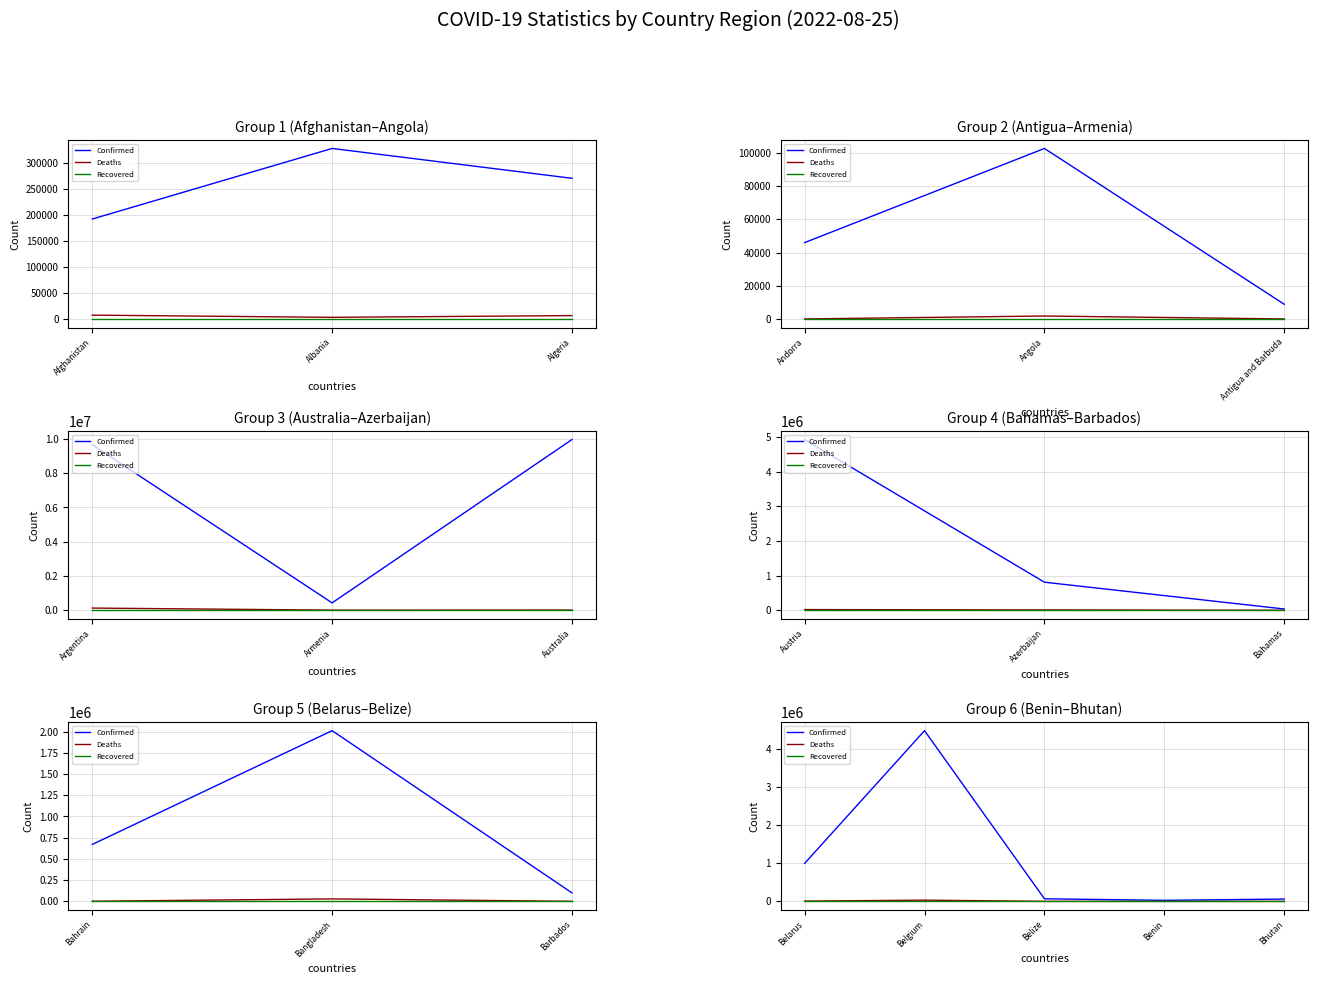

At Bhutan, list the series in order from smallest to largest.

Recovered, Deaths, Confirmed